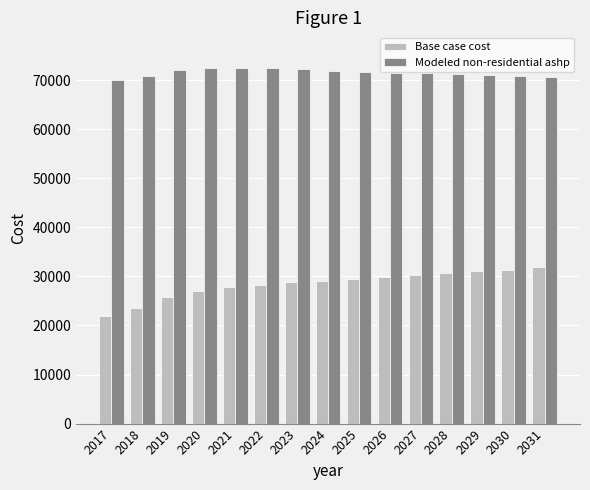

Which series has the widest spread of values?

Base case cost